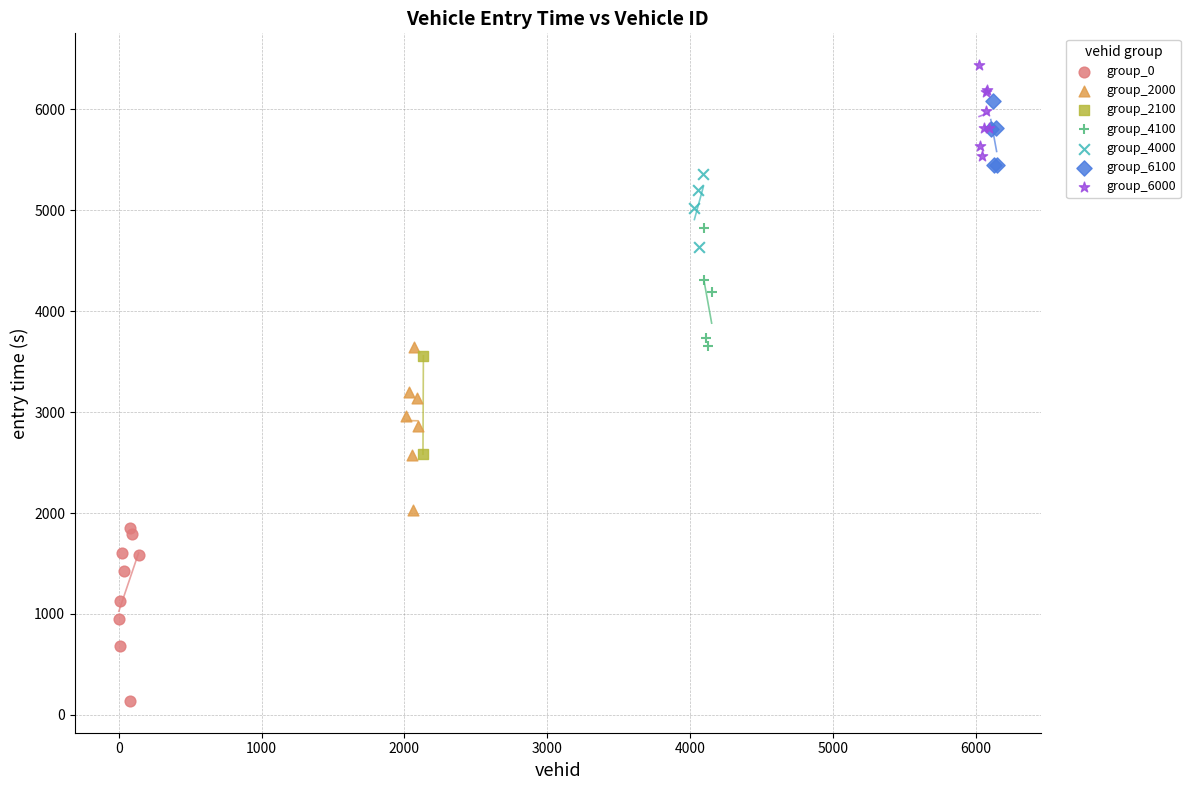

Which series has the widest spread of Y values?

group_0